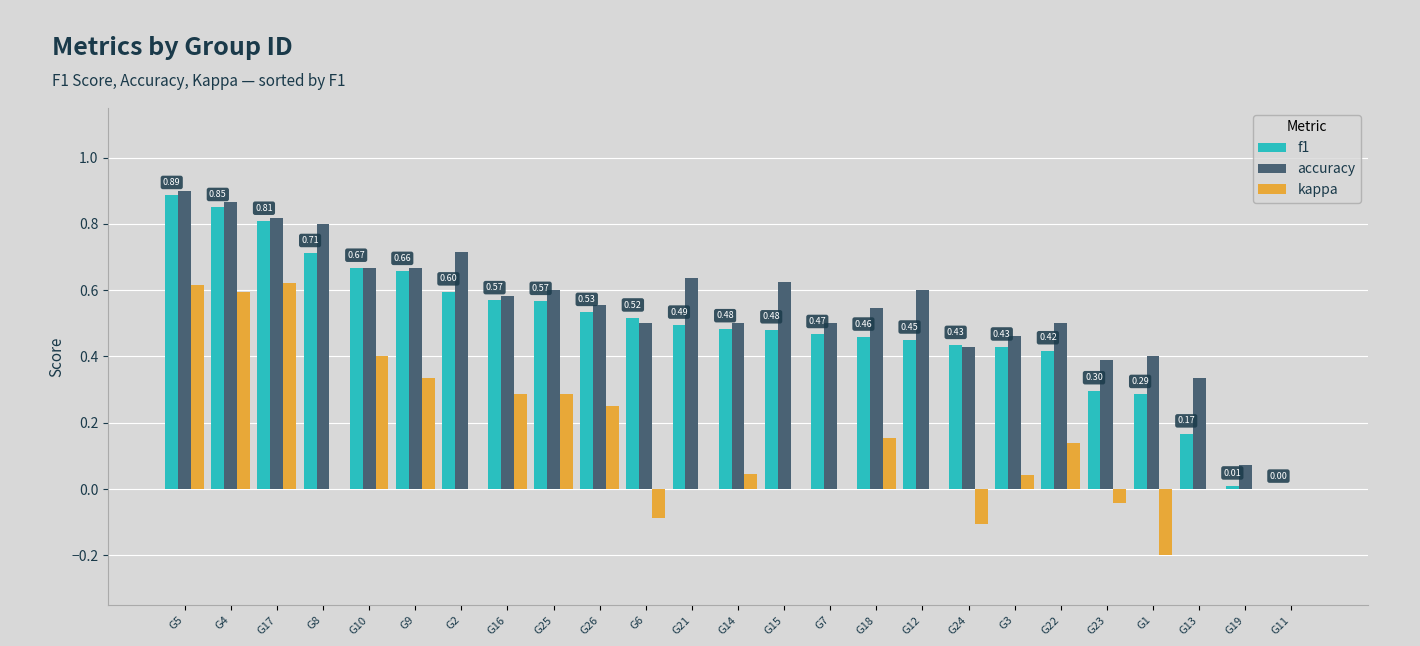

Between G9 and G12, which series saw the biggest shift?

kappa